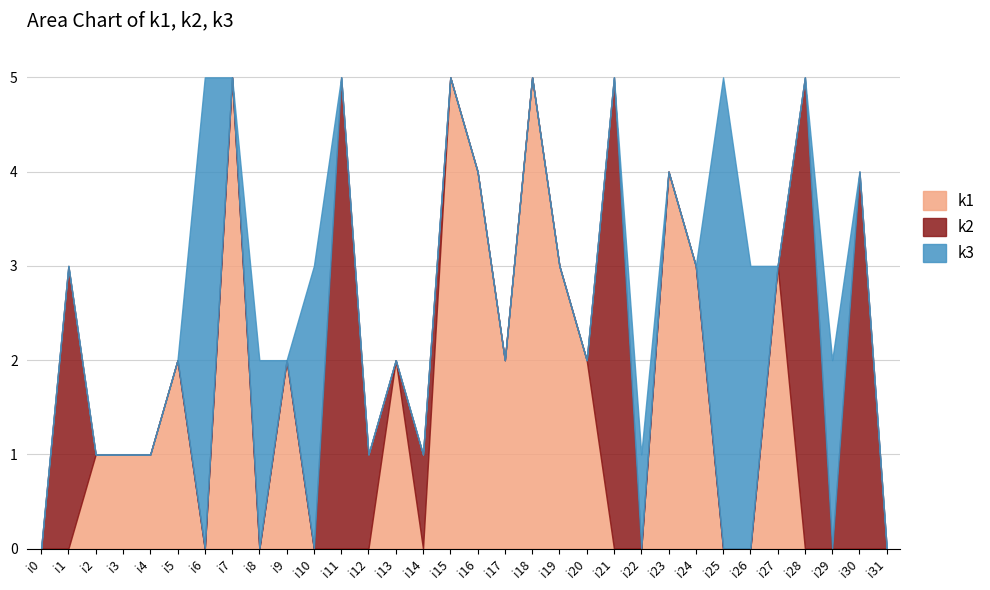

How many interior local peaks does the k2 series have?

6